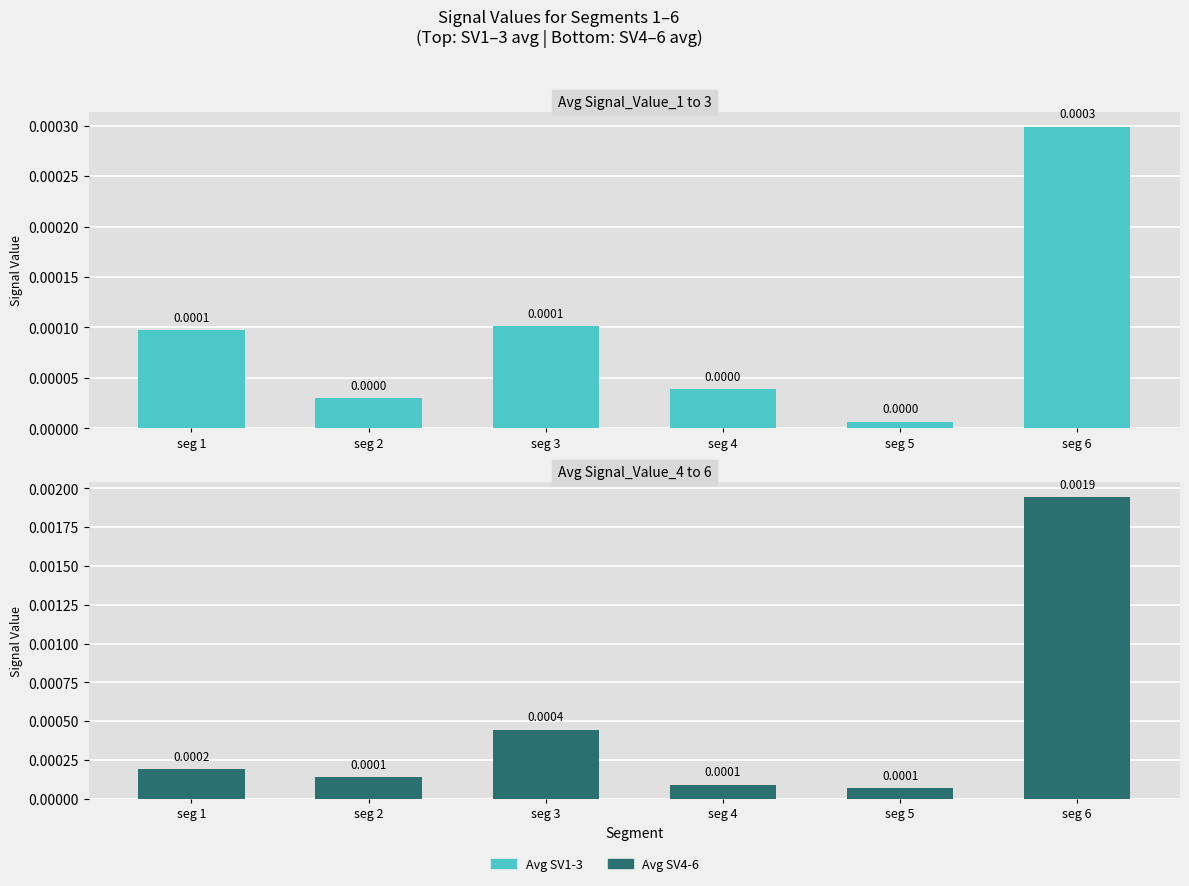

Which series has the largest total across all categories?

Avg SV4-6